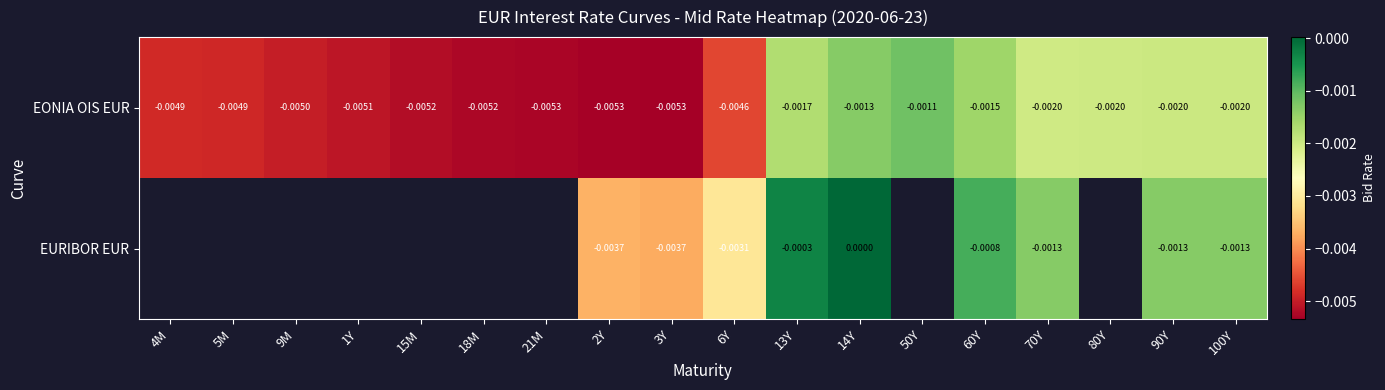

Rank the series at 60Y from highest to lowest value.

EURIBOR EUR, EONIA OIS EUR